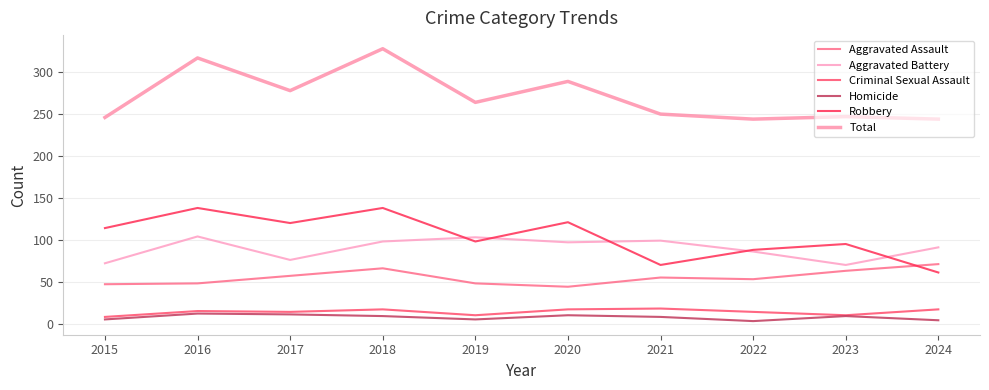

What is the total value across all series at 2017?

556